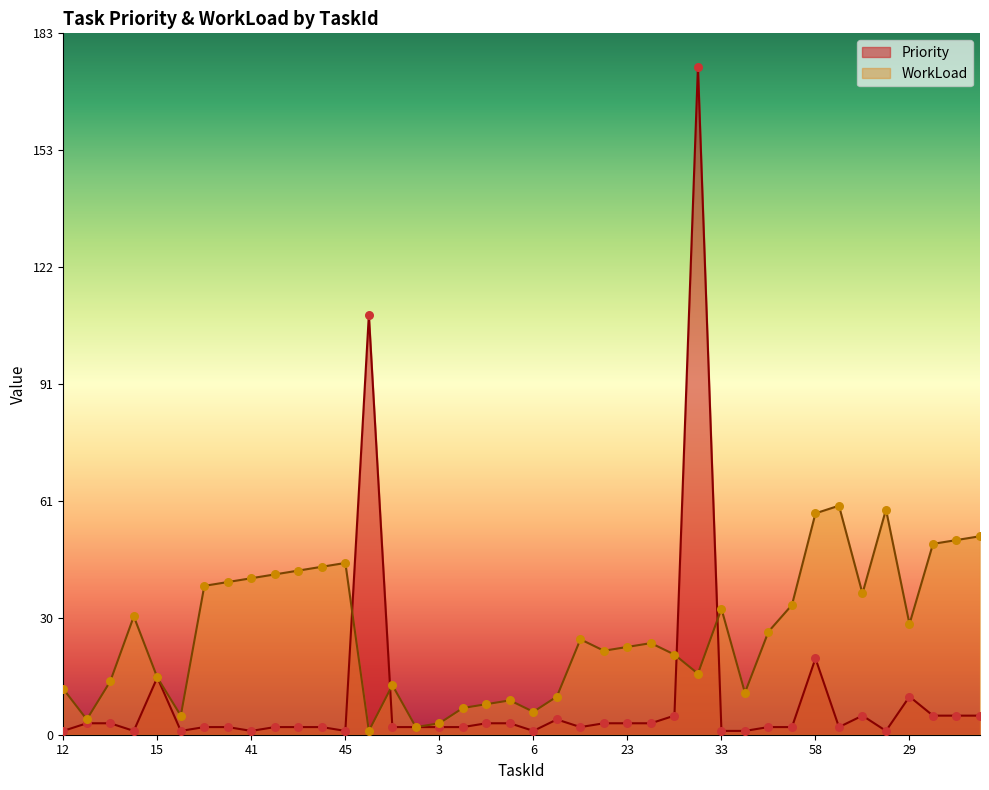

Which series reaches the minimum Y coordinate?

Priority